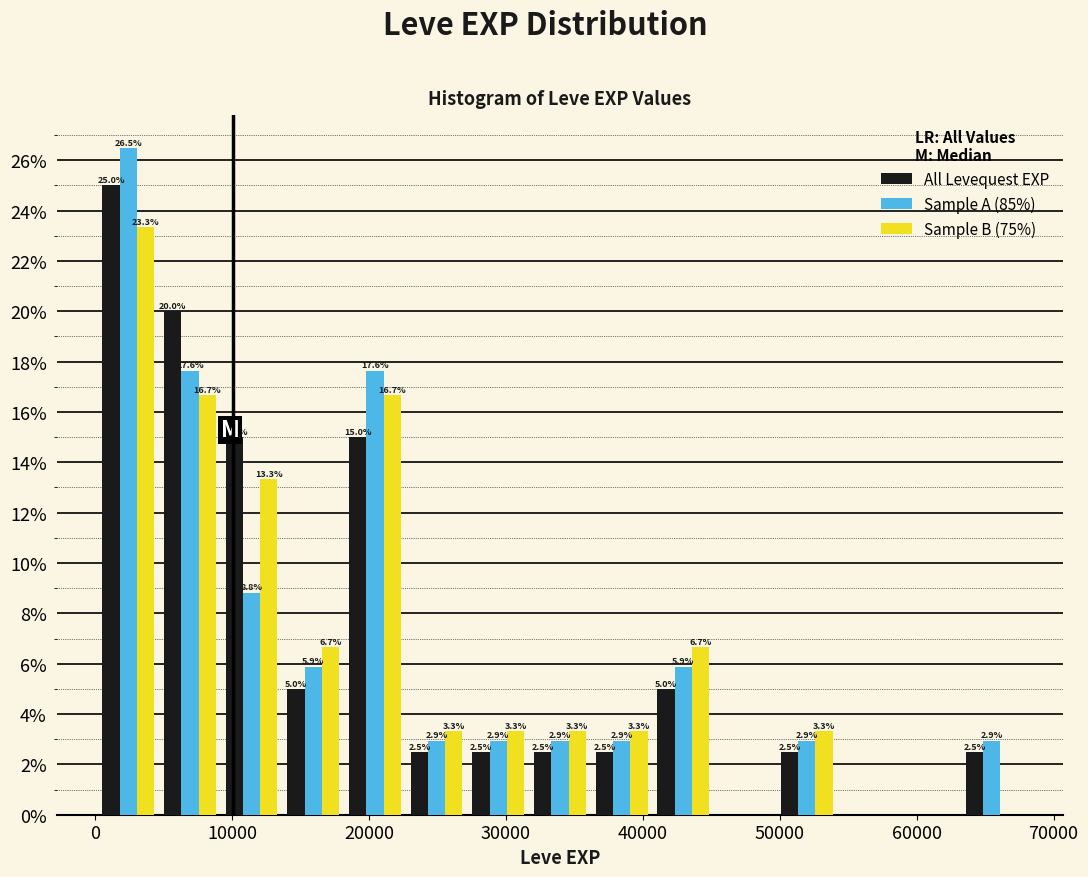

In the Sample A (85%) series, which range on the x-axis has the tallest bar?

0 to 5000